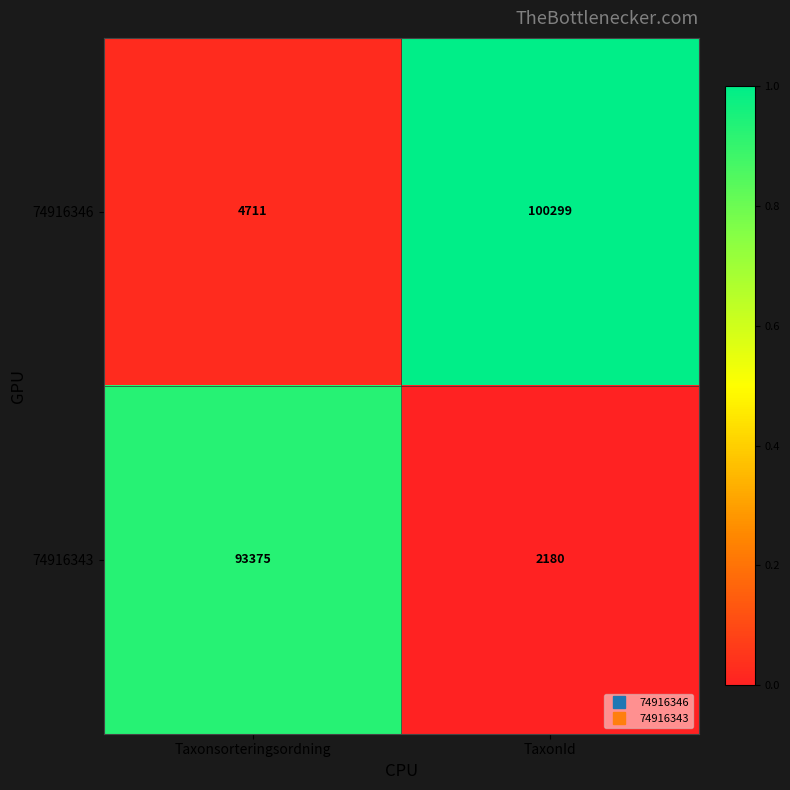

What is the sum of all 74916346 values?

105010